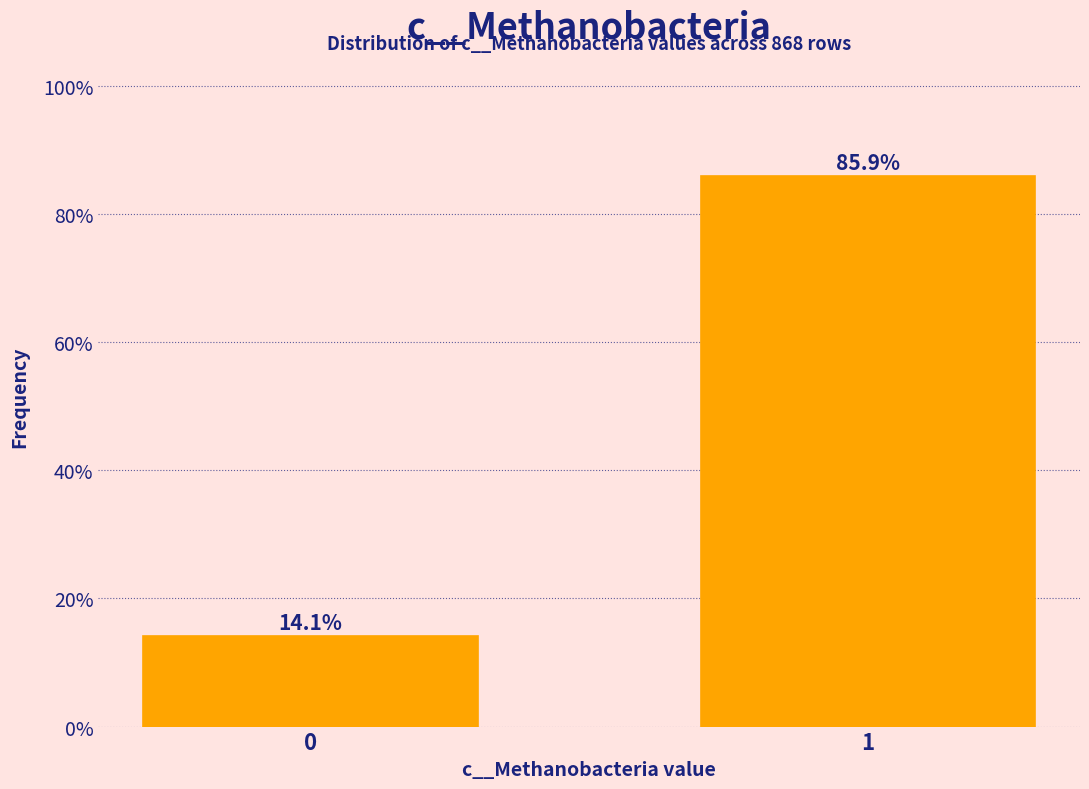

Reading left to right, transcribe all the data shown in this chart.

14.1	85.9